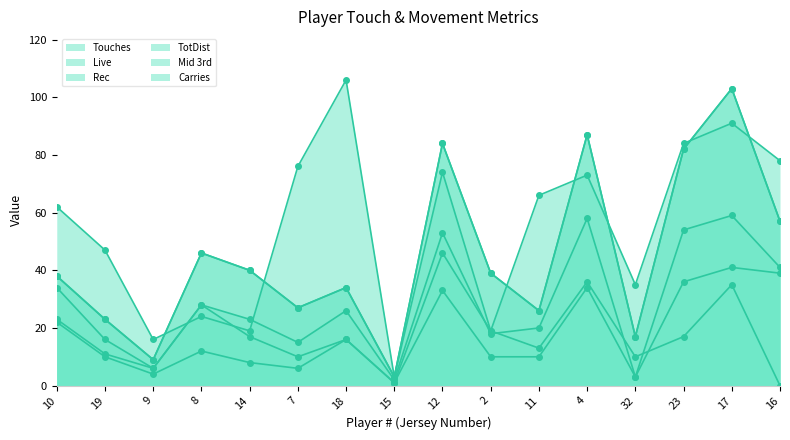

At how many categories does at least one series exceed 45?

11